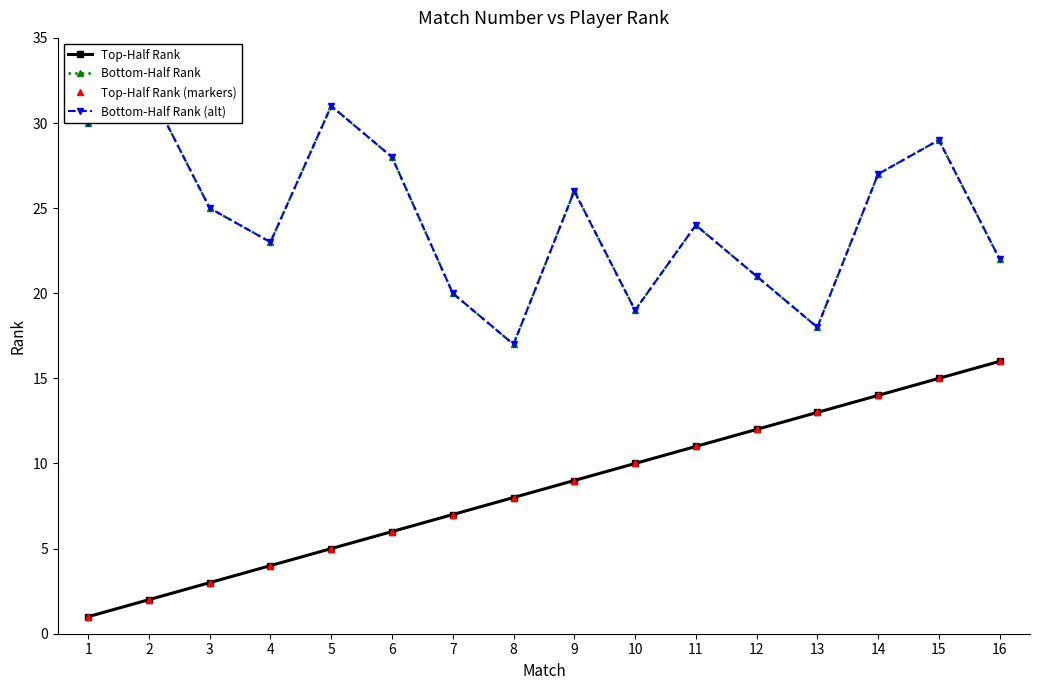

Reading left to right, list all the values displayed in this chart.

Top-Half Rank: 1=1	2=2	3=3	4=4	5=5	6=6	7=7	8=8	9=9	10=10	11=11	12=12	13=13	14=14	15=15	16=16
Bottom-Half Rank: 1=30	2=32	3=25	4=23	5=31	6=28	7=20	8=17	9=26	10=19	11=24	12=21	13=18	14=27	15=29	16=22
Top-Half Rank (markers): 1=1	2=2	3=3	4=4	5=5	6=6	7=7	8=8	9=9	10=10	11=11	12=12	13=13	14=14	15=15	16=16
Bottom-Half Rank (alt): 1=30	2=32	3=25	4=23	5=31	6=28	7=20	8=17	9=26	10=19	11=24	12=21	13=18	14=27	15=29	16=22